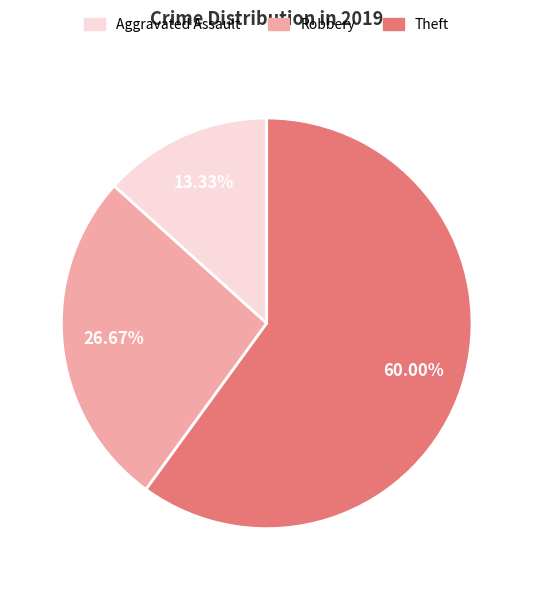

Is there a majority slice in this chart?

Yes